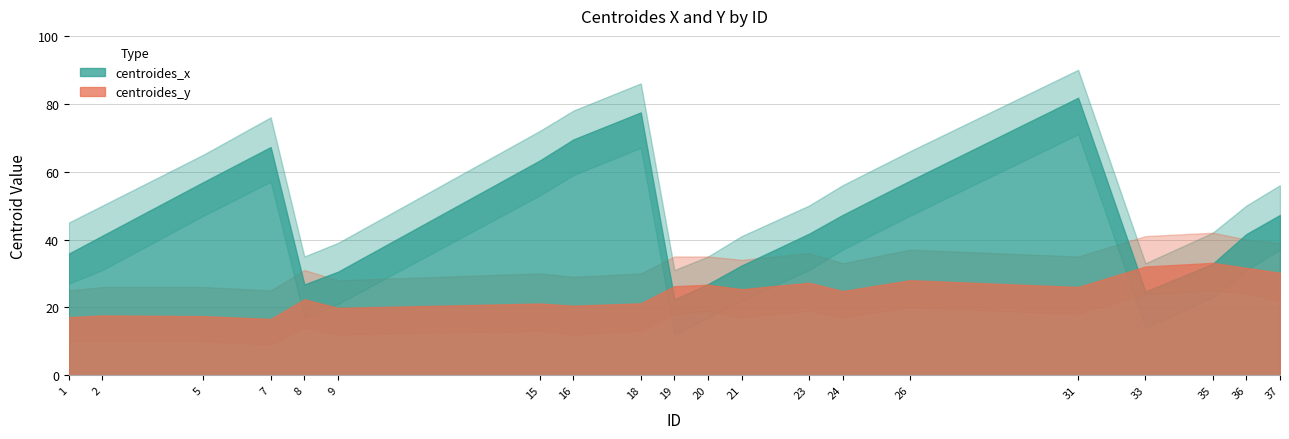

What is the spread (max minus min) of values at 8?

4.4